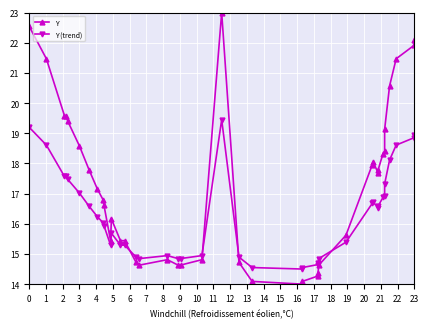

Which has a higher value, 18 or 19?

19